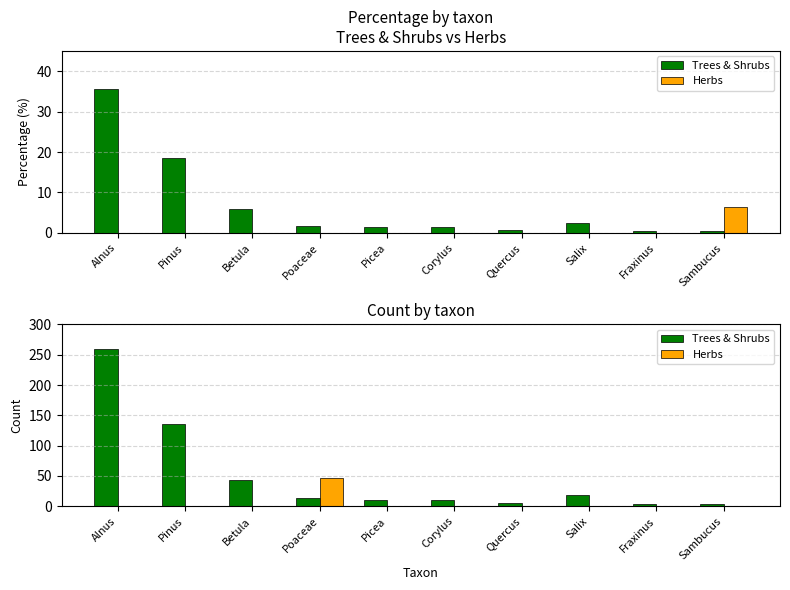

At which label does Trees & Shrubs reach its peak?

Alnus